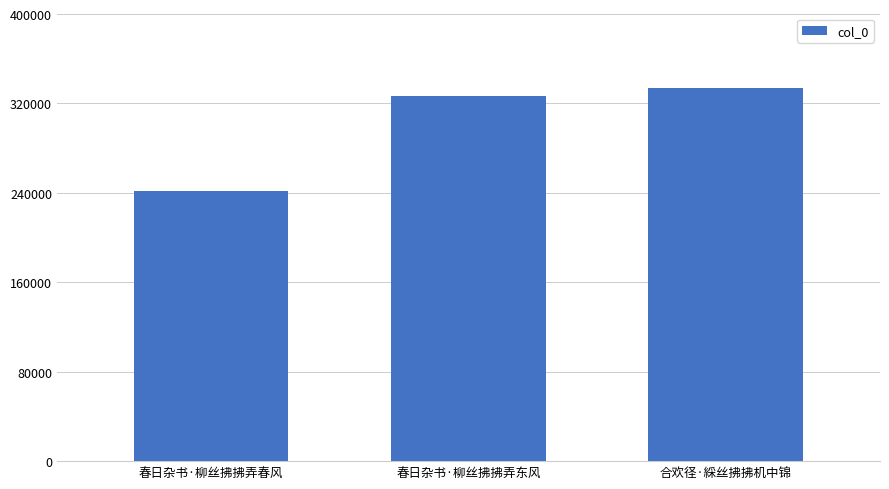

Where is the data nearest to the value 287940?

春日杂书·柳丝拂拂弄东风